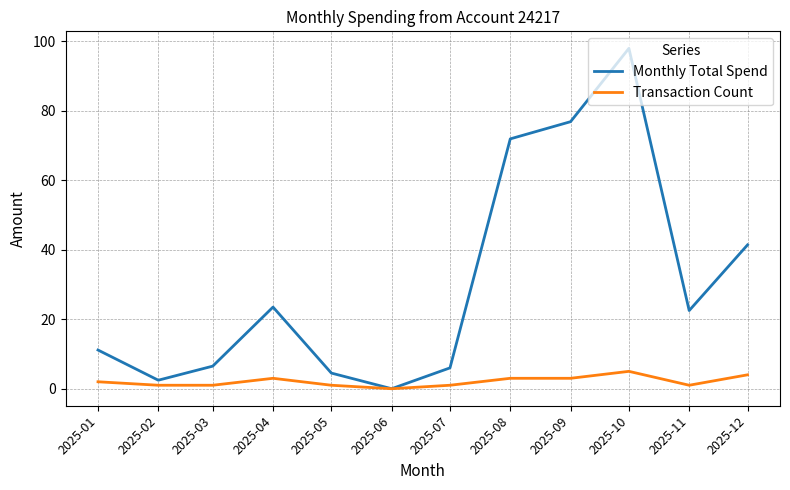

At which category is the sum across all series the highest?

2025-10